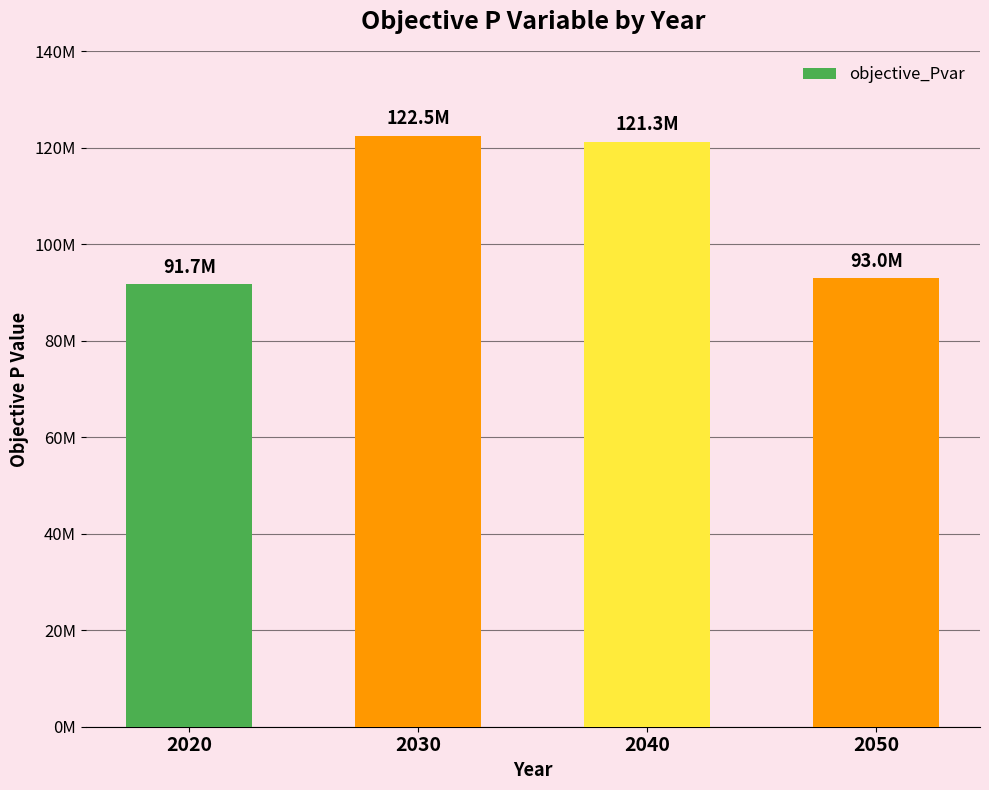

What is the sum of all values?

428486174.8